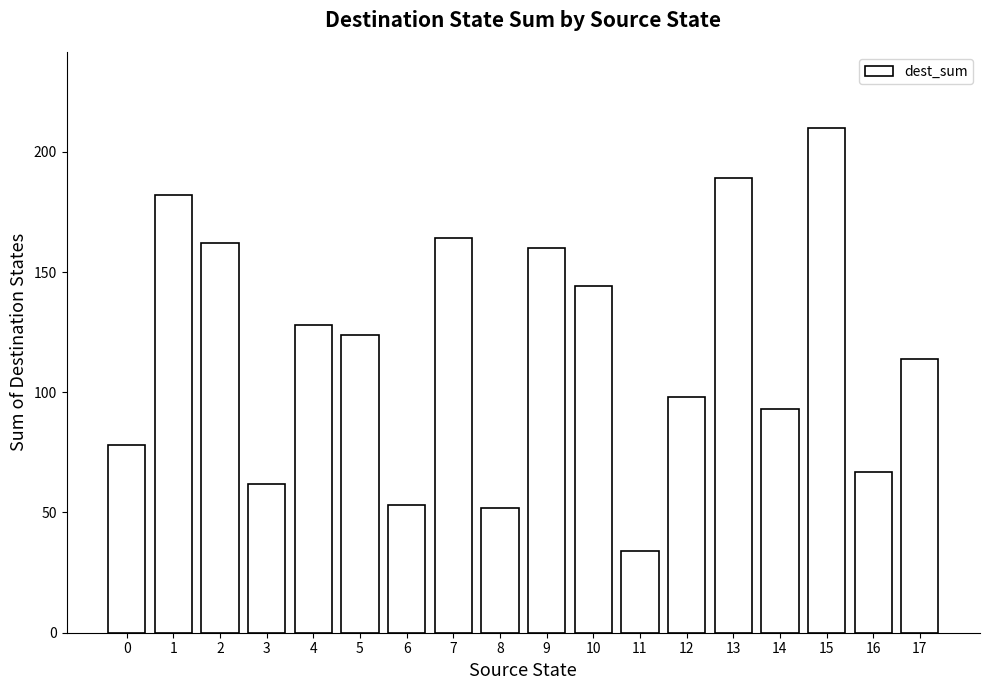

What is the difference between the second highest and minimum values?

155